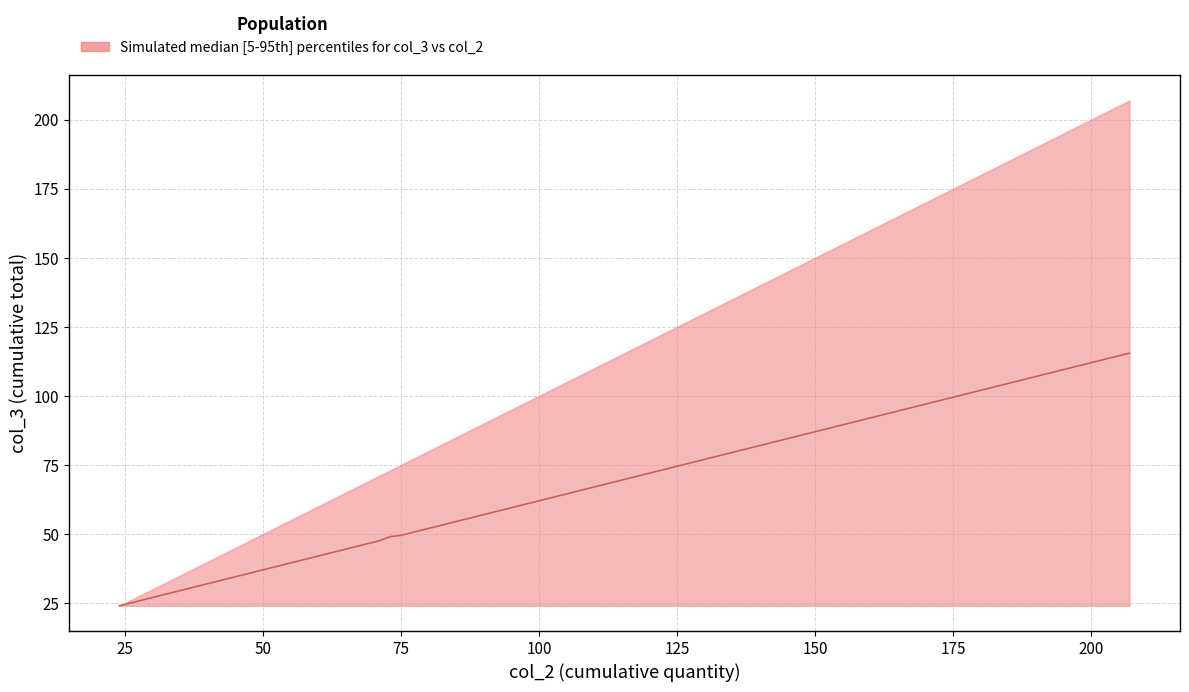

The col_2 series shows 24 at 51. True or false?

True